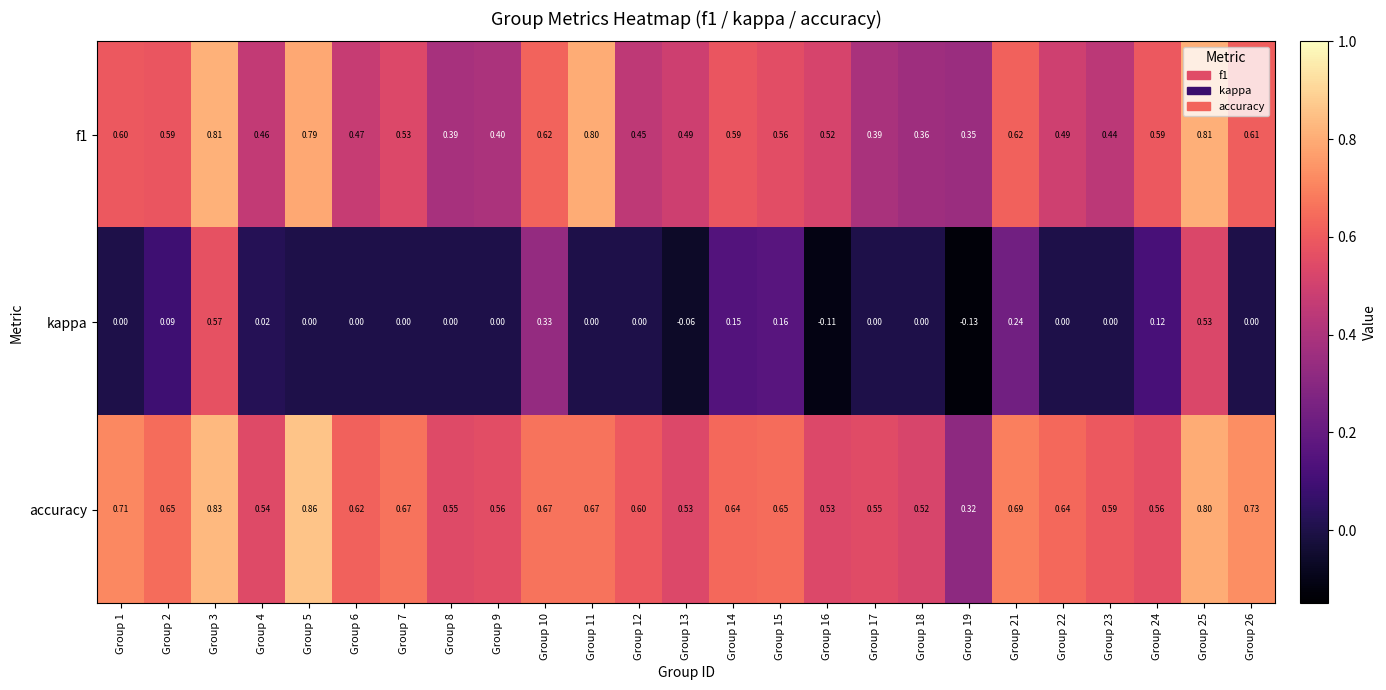

Count the number of categories in the chart.

25